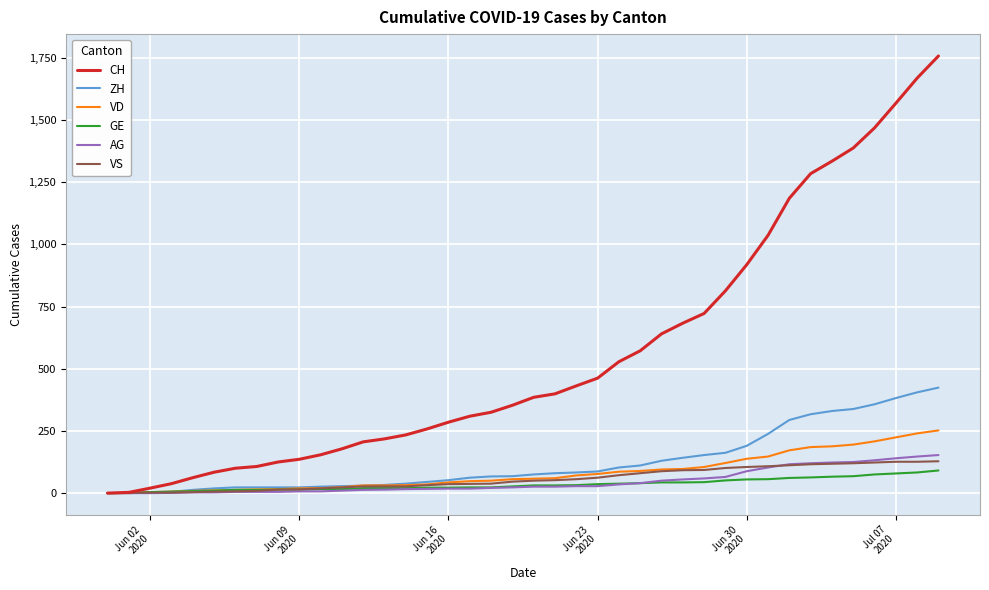

Which series has the widest spread of values?

CH